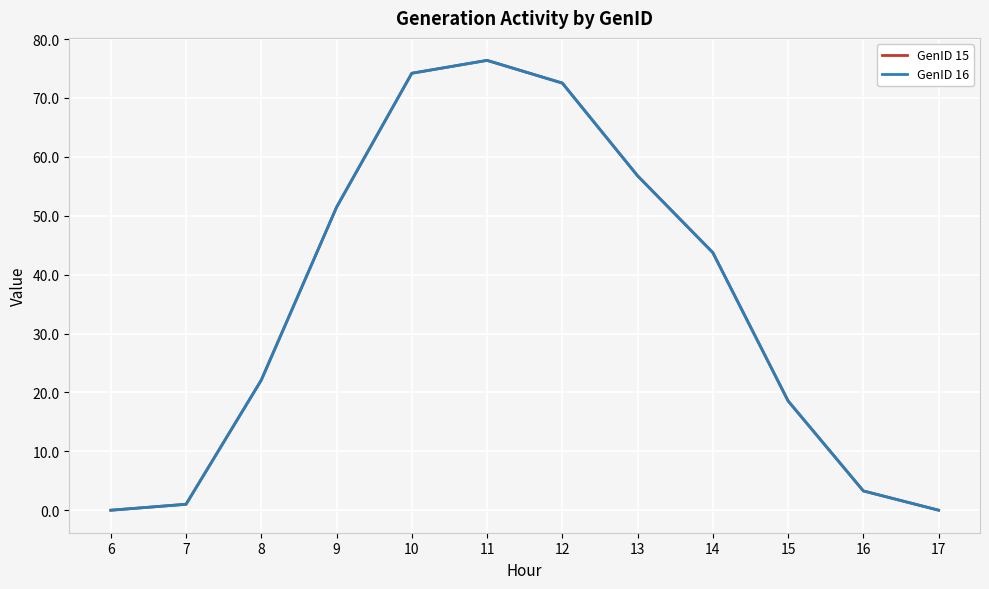

What is the difference between the GenID 15 values at 17 and 9?

51.4